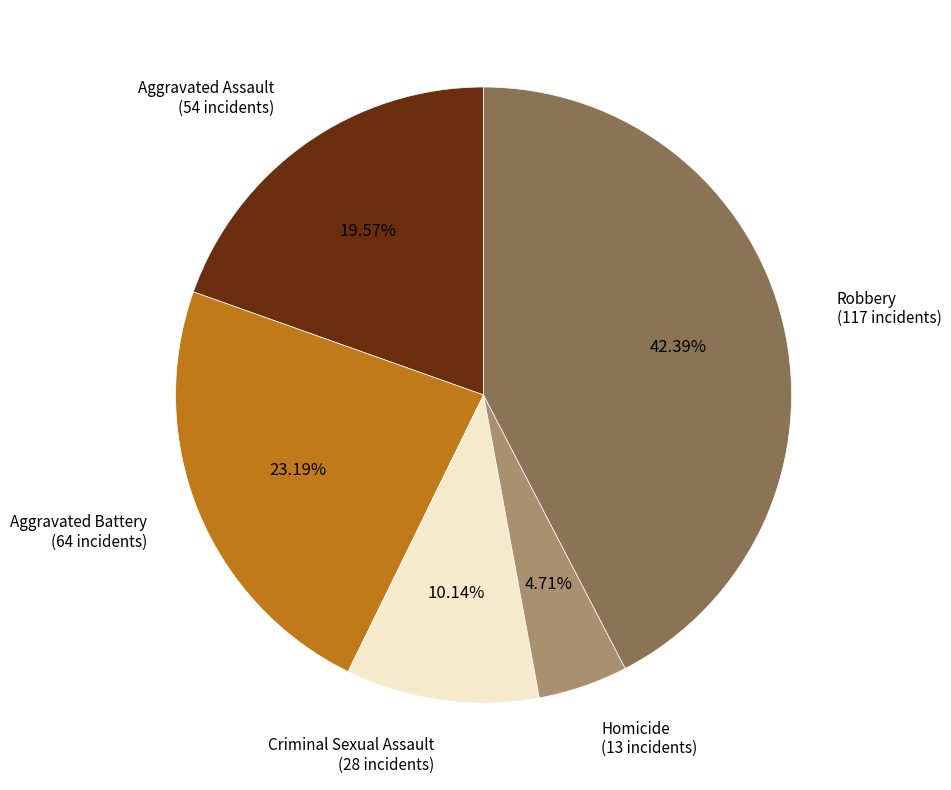

Combined, do Aggravated Assault and Criminal Sexual Assault account for over 50%?

No